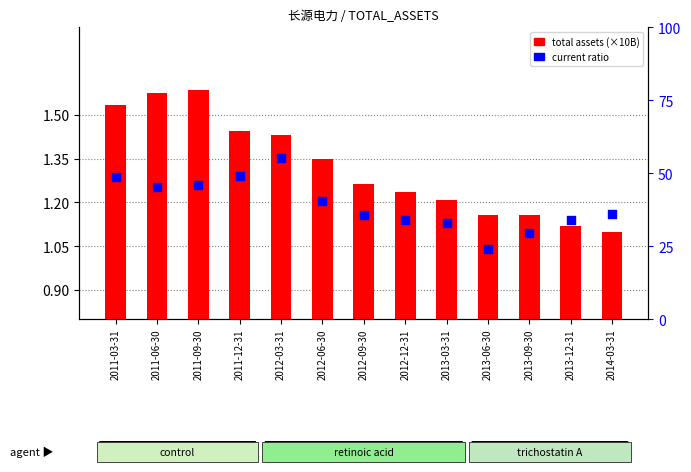

Which series reaches the minimum Y coordinate?

total assets (×10B)